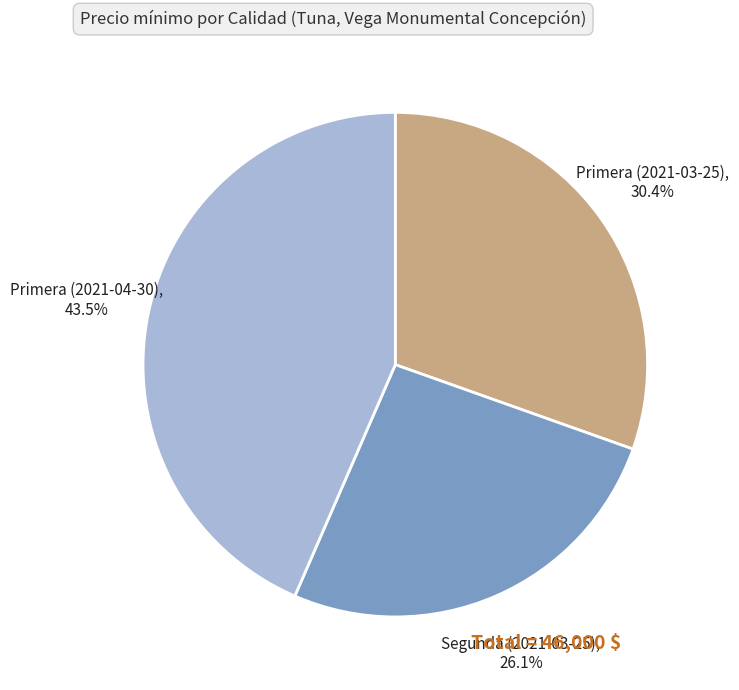

What percentage is the Primera (2021-03-25) slice, to the nearest percent?

30%